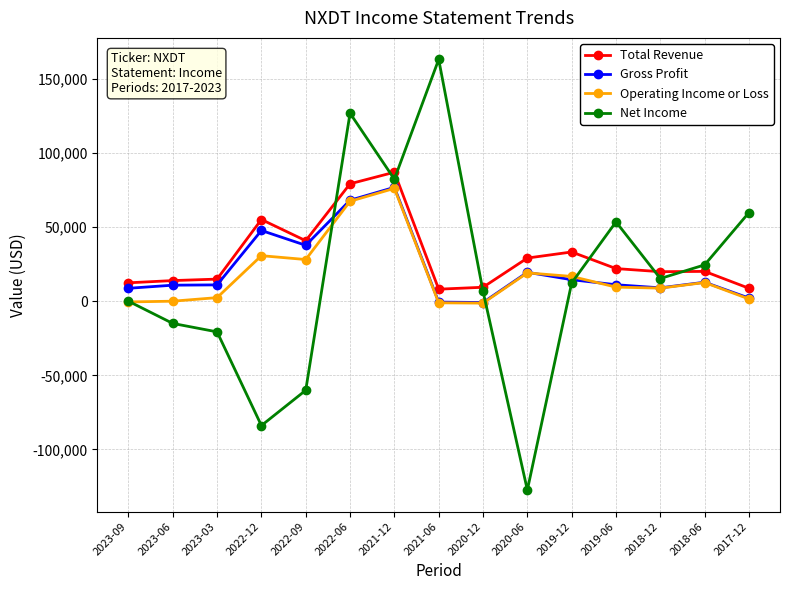

Which series changed the most between 2018-12 and 2017-12?

Net Income